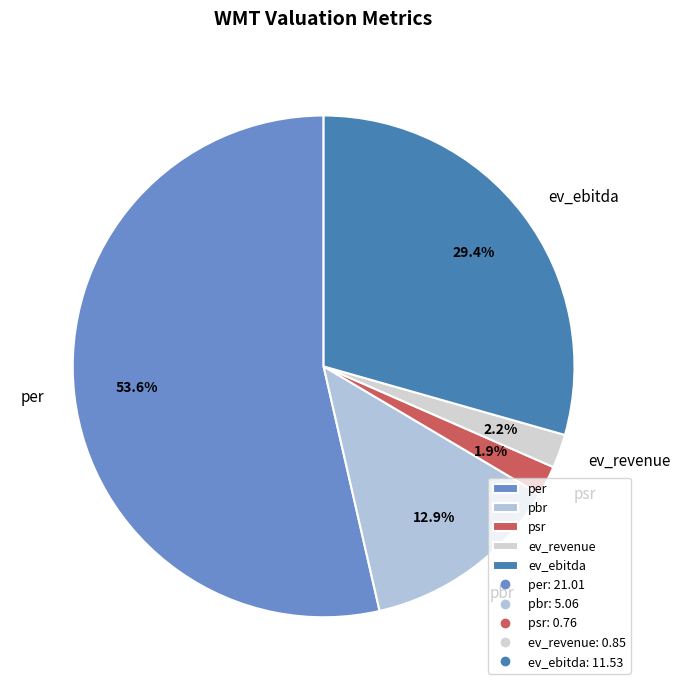

Is psr the majority of the pie?

No